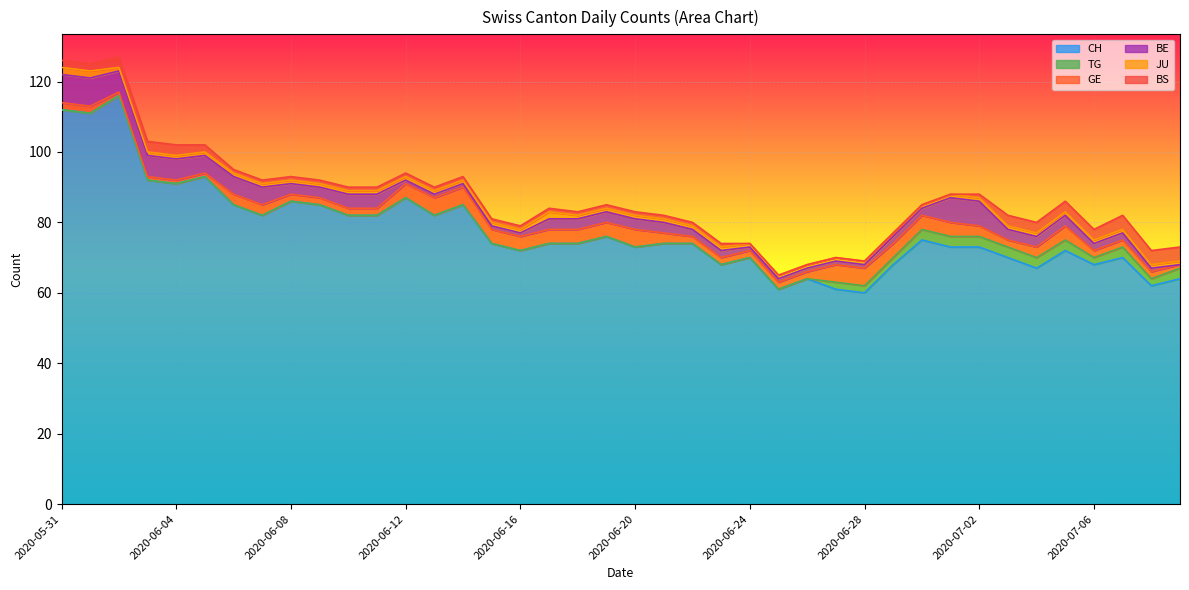

Which series has the widest spread of values?

CH